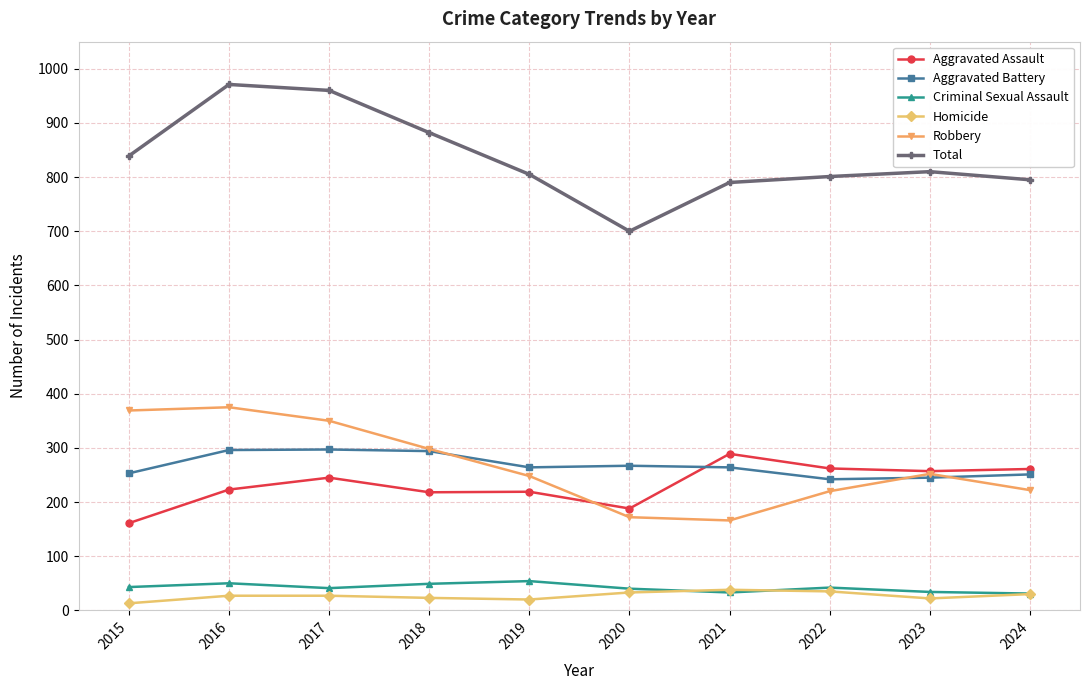

What is the highest value of the Aggravated Battery series?

297